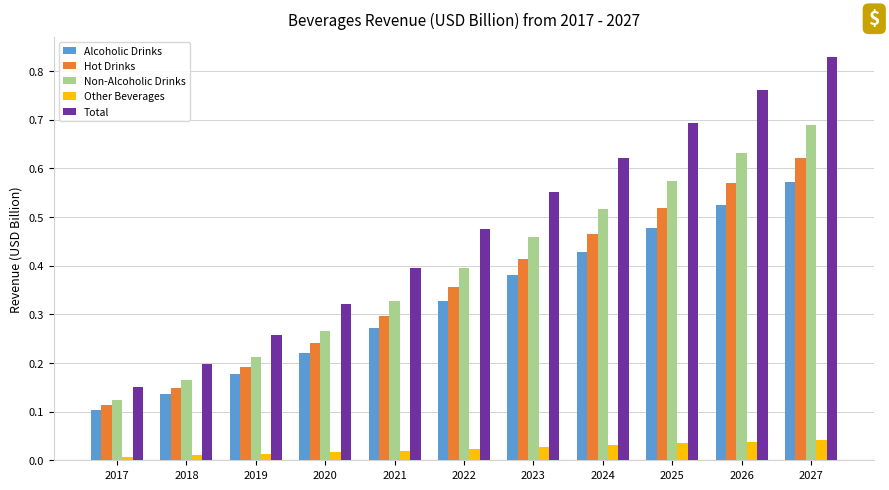

Between 2020 and 2026, which series saw the biggest shift?

Total